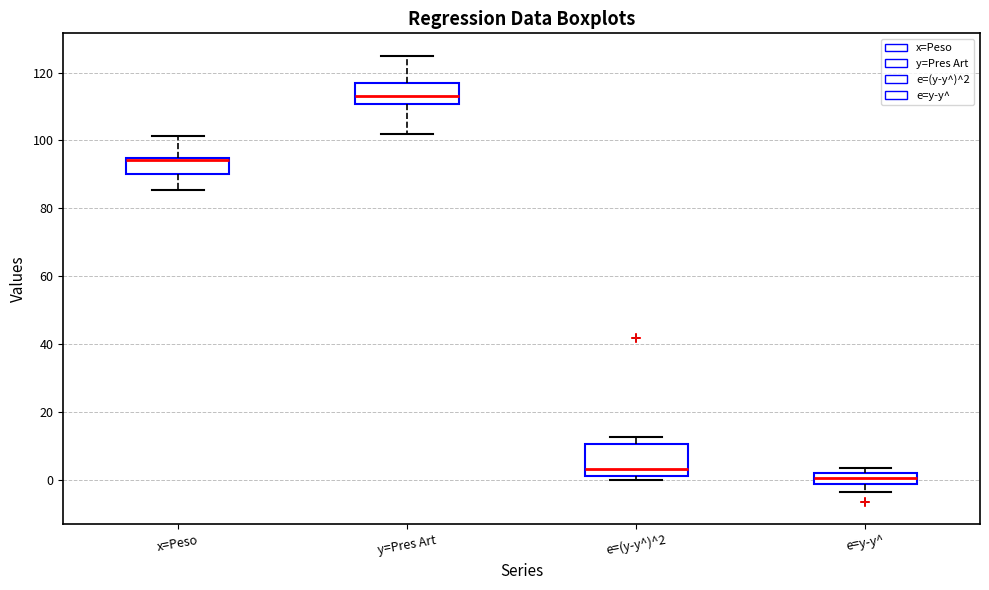

Where is the upper edge of the box for e=y-y^ on the y-axis? The values are not printed on the chart, so give them approximately, as read against the axis.

2